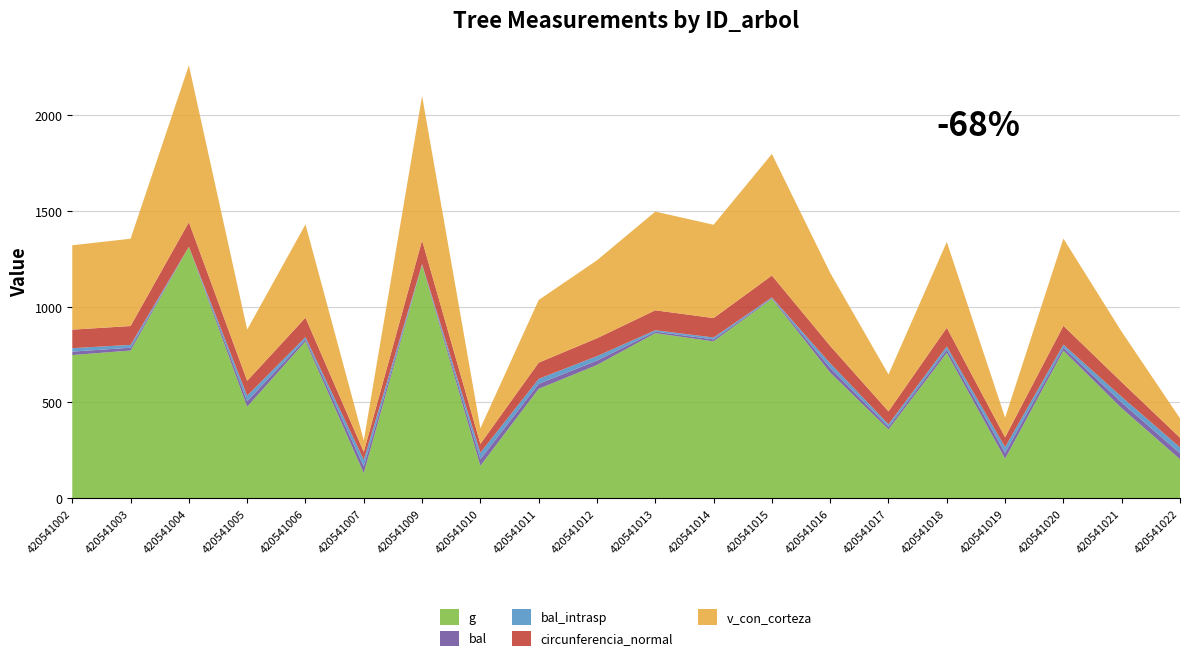

Reading left to right, list all the values displayed in this chart.

g: 747.0	770.7	1313.0	477.0	818.5	130.2	1218.5	168.7	570.8	695.2	861.4	818.6	1041.0	655.7	358.4	758.4	205.8	769.9	469.4	202.9
bal: 18.0	14.7	0.0	28.9	11.3	35.1	1.9	34.0	26.0	23.2	7.7	10.1	3.6	24.1	13.6	16.9	30.3	15.8	29.6	30.9
bal_intrasp: 18.0	14.7	0.0	28.9	11.3	35.1	1.9	34.0	26.0	23.2	7.7	10.1	3.6	24.1	13.6	16.9	30.3	15.8	29.6	30.9
circunferencia_normal: 96.9	98.4	128.4	77.4	101.4	40.5	123.7	46.0	84.7	93.5	104.0	101.4	114.4	90.8	67.1	97.6	50.9	98.4	76.8	50.5
v_con_corteza: 440.8	456.2	819.2	267.9	487.4	60.2	754.9	81.6	327.3	407.2	515.6	487.5	635.3	381.8	193.1	448.2	102.7	455.7	263.2	101.1